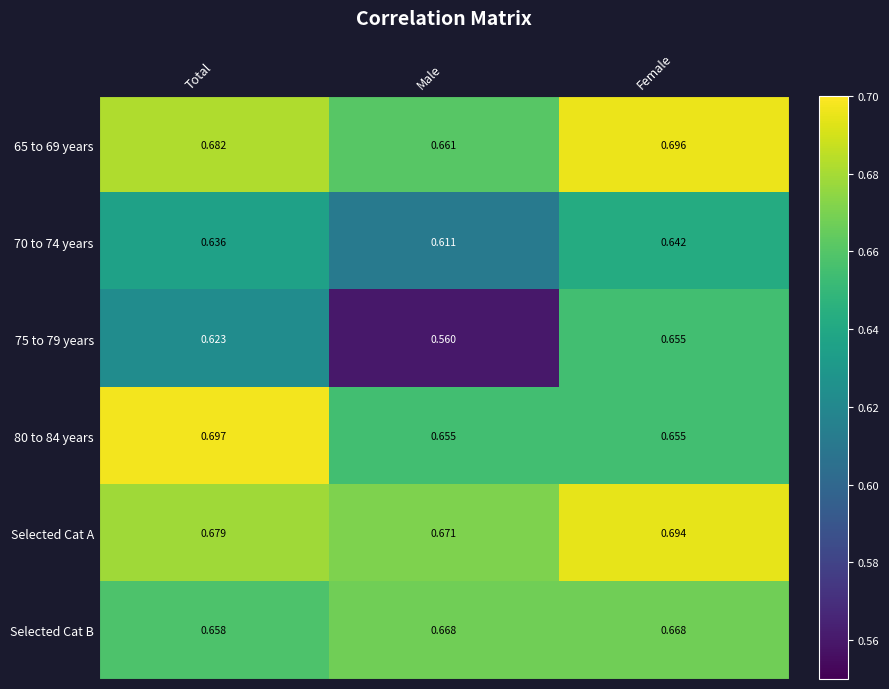

List the labels in order of 65 to 69 years value, largest first.

Female, Total, Male